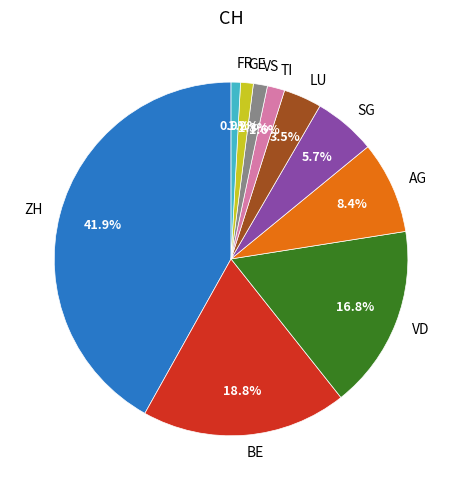

To the nearest percent, what percentage of the pie is VS?

1%